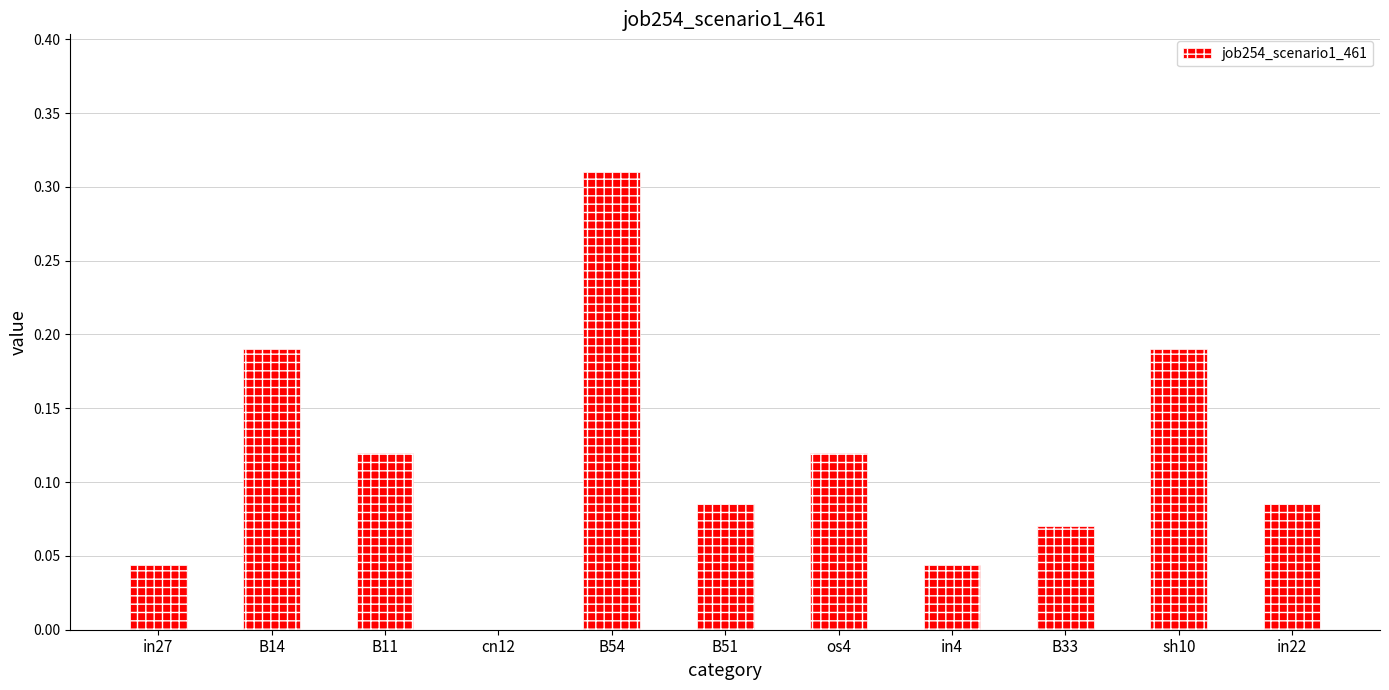

What is the sum of all values?

1.3